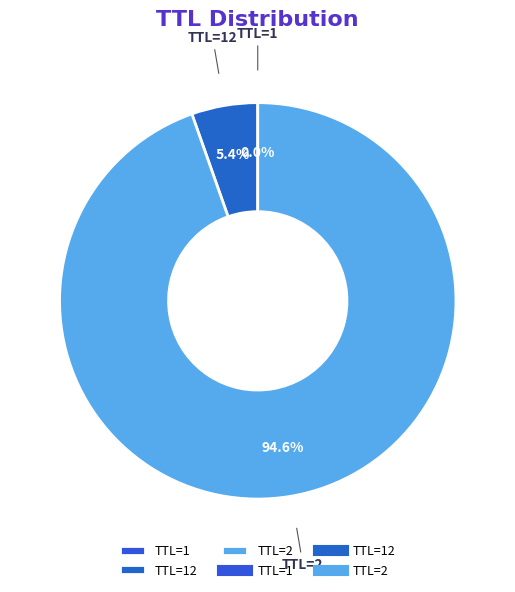

Which slice is the largest?

TTL=2